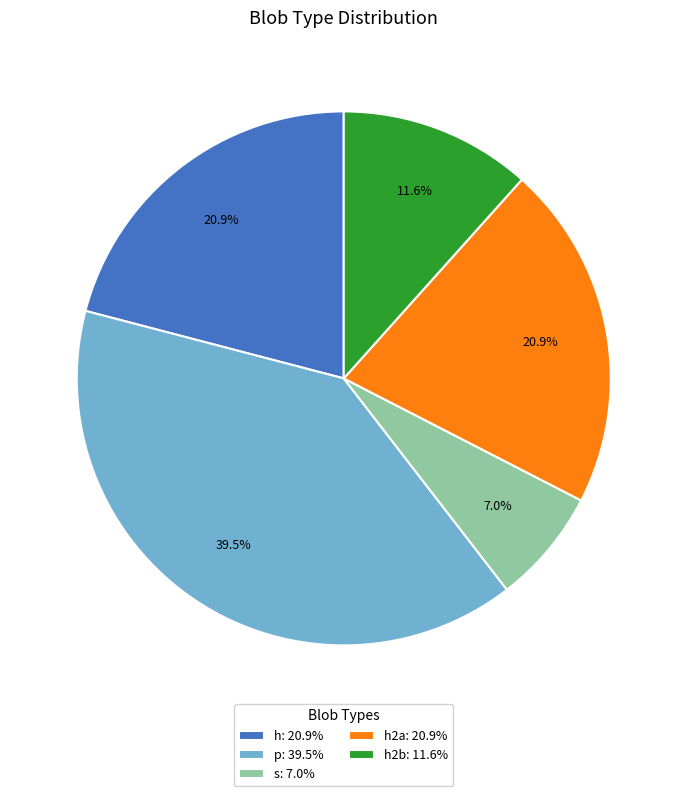

How many slices are in this pie chart?

5